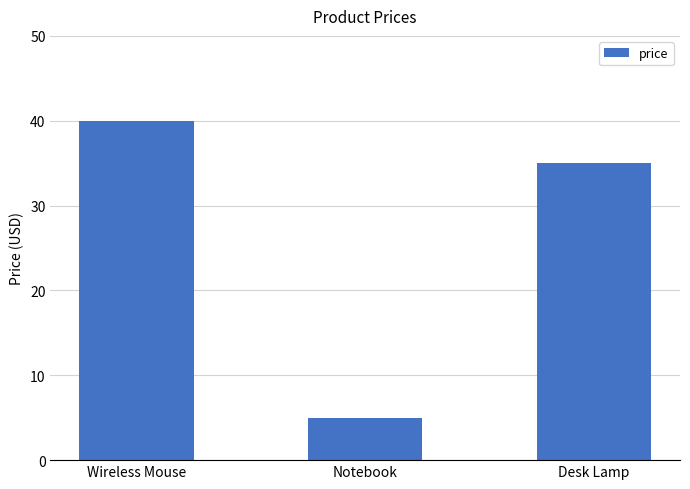

What is the label of the 2nd bar from the right?

Notebook